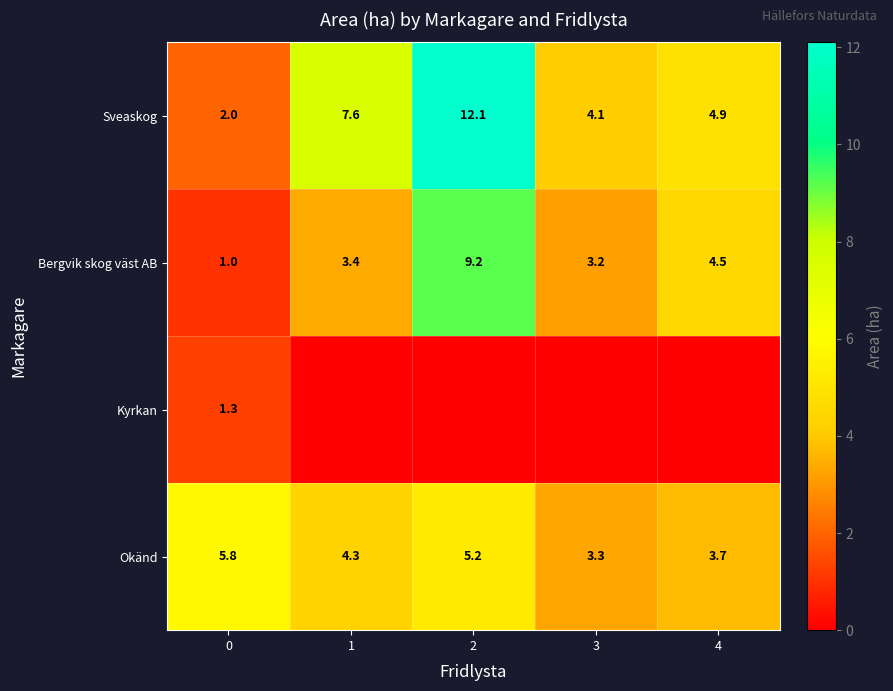

What is the approximate value of Okänd at 4?

3.7